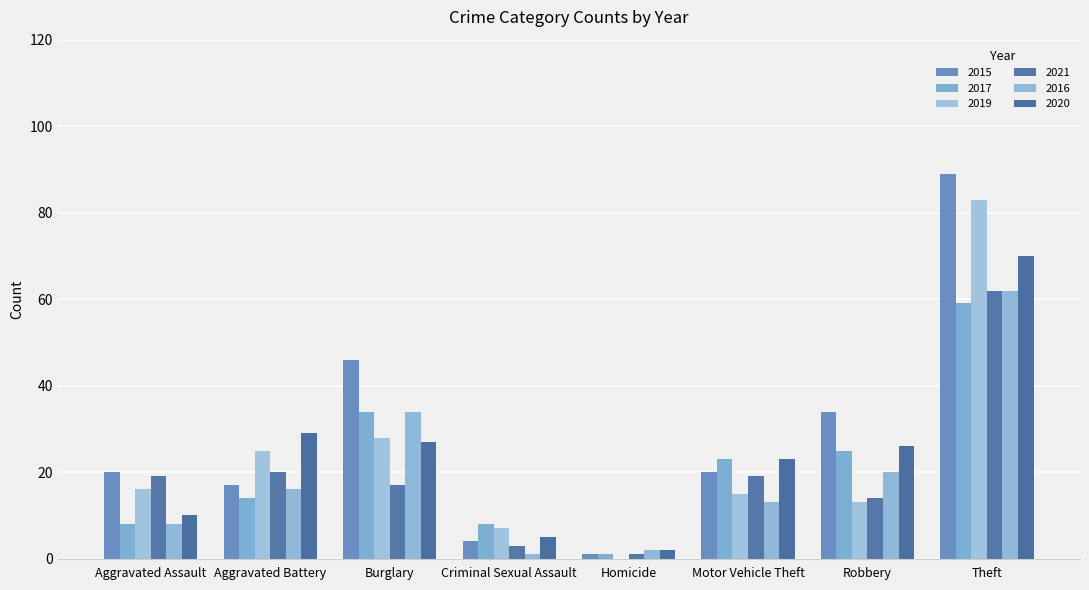

Are the bars grouped side by side (vs. stacked)?

Yes